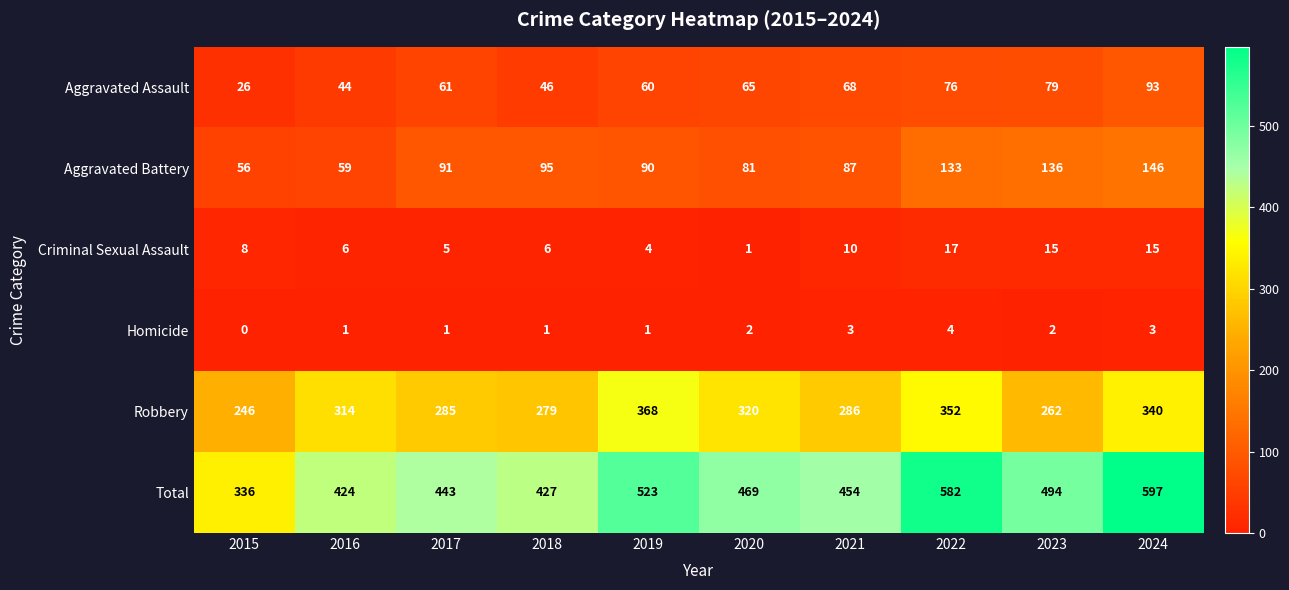

Which category has the highest value in the Aggravated Battery series?

2024